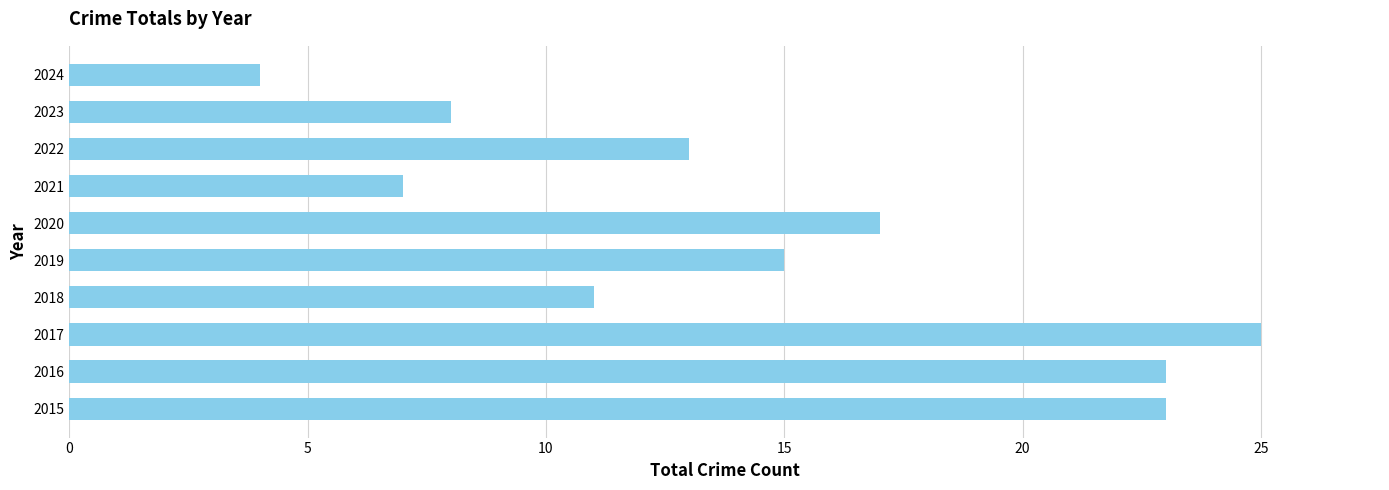

How many series are shown in this chart?

1